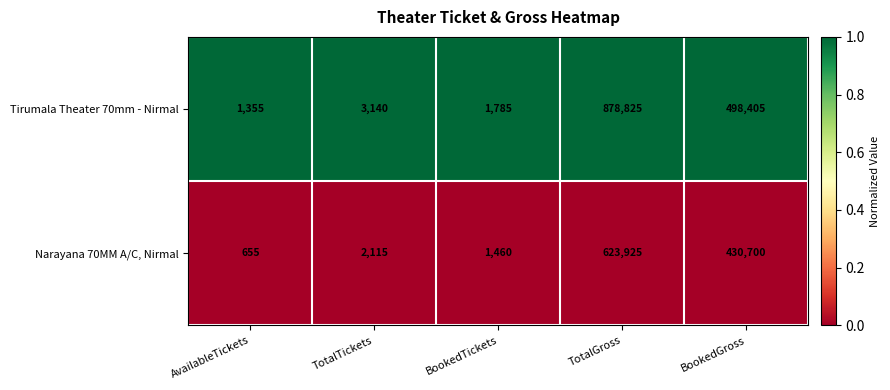

List the series in order of their overall mean, lowest first.

Narayana 70MM A/C, Nirmal, Tirumala Theater 70mm - Nirmal